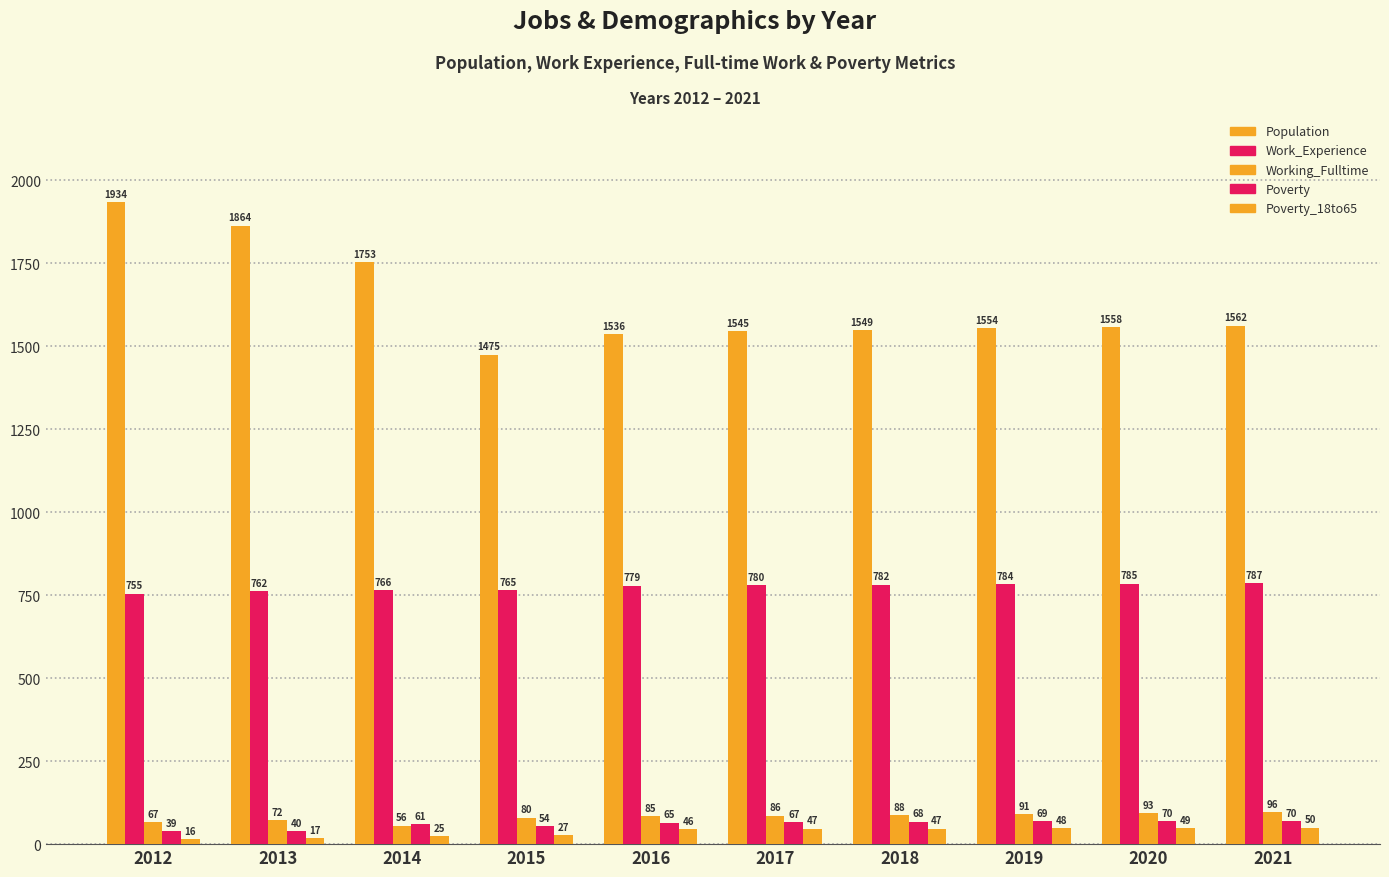

The Population series shows 1753 at 2014. True or false?

True